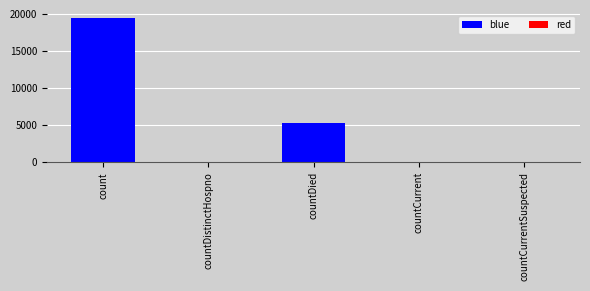

Where does the data first go above 60?

count